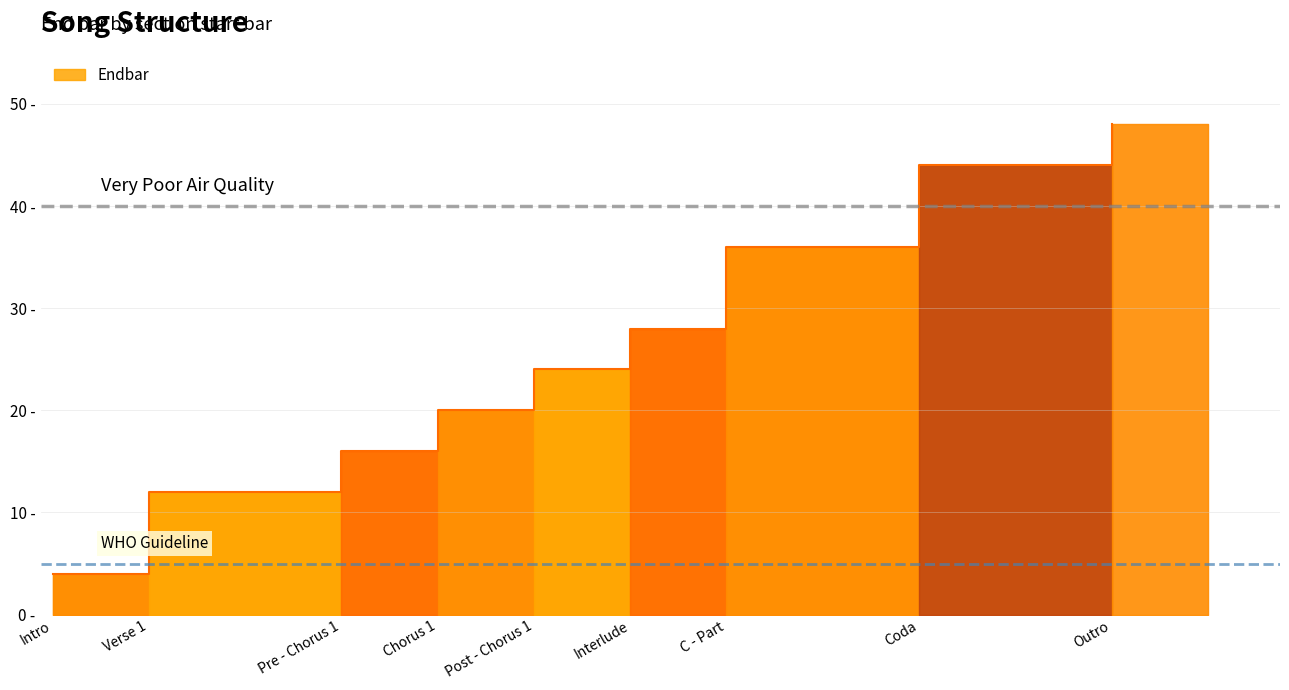

True or false: there are more than 0 points higher than both neighbors.

False